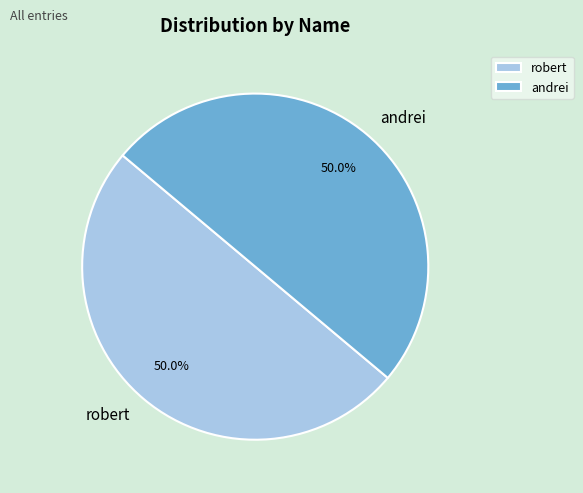

What is the ratio of the value at robert to the value at andrei?

1.0